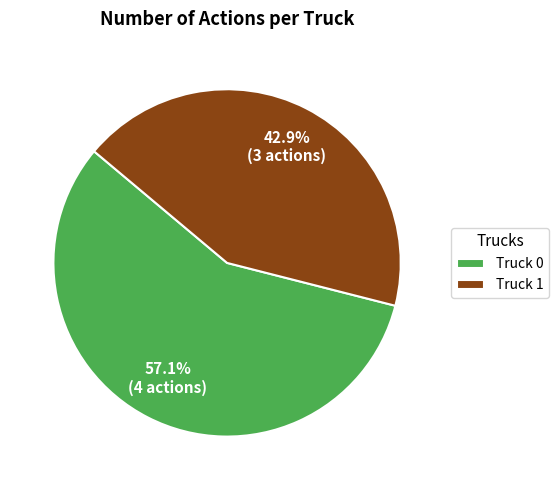

Is there any slice that represents more than half of the pie?

Yes